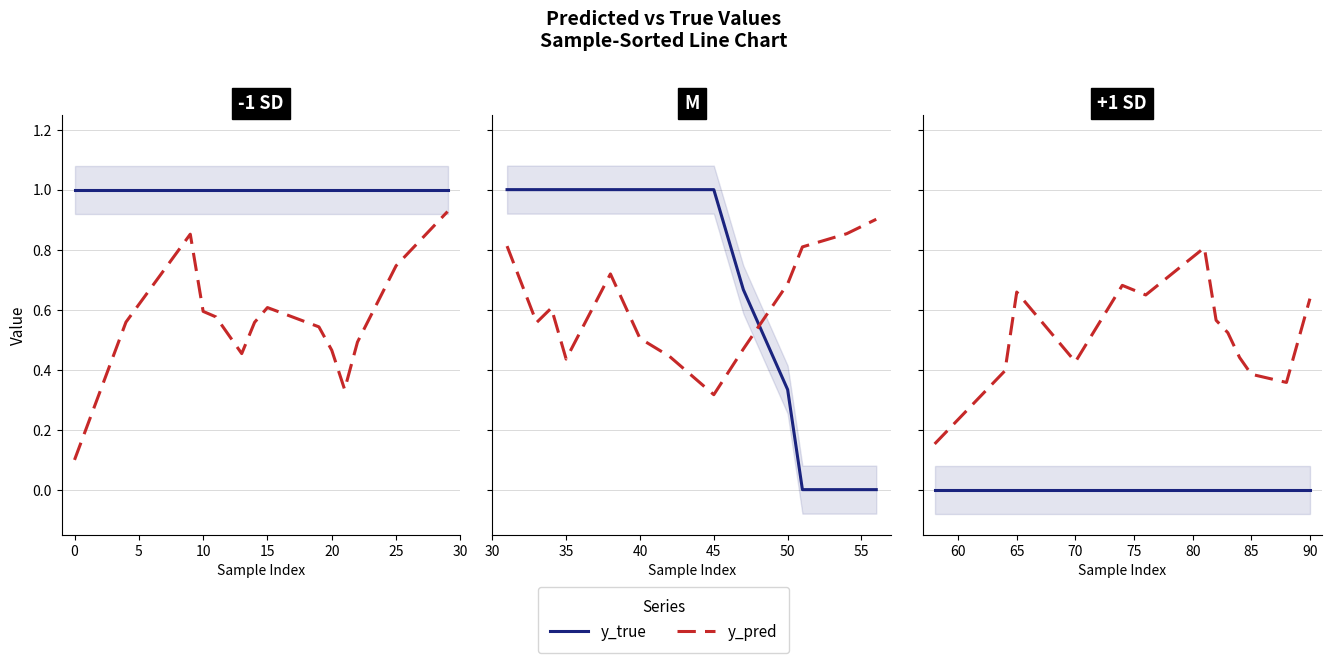

True or false: y_true has more than 0 points higher than both neighbors.

False